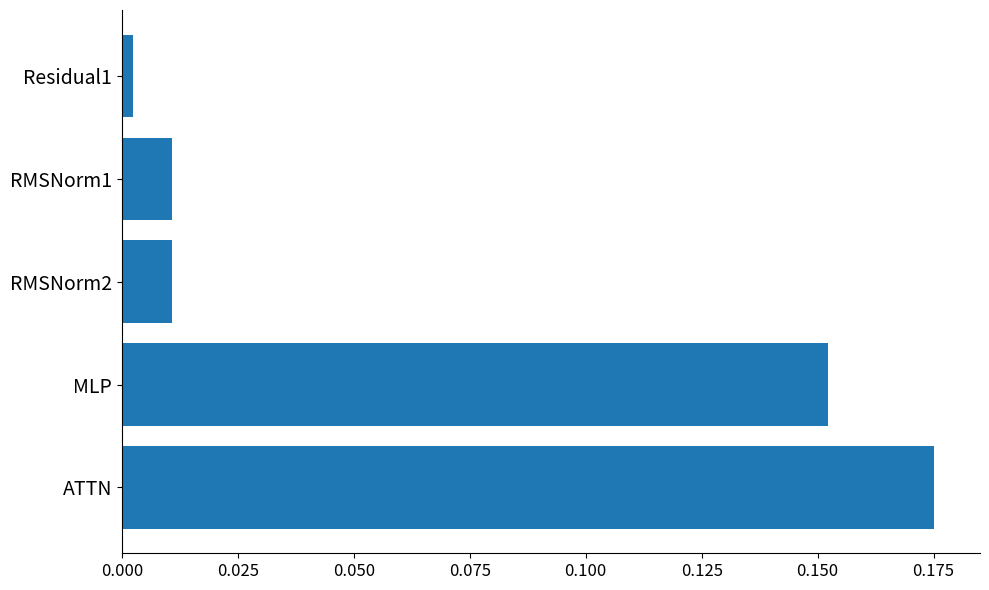

Are the bars horizontal?

Yes